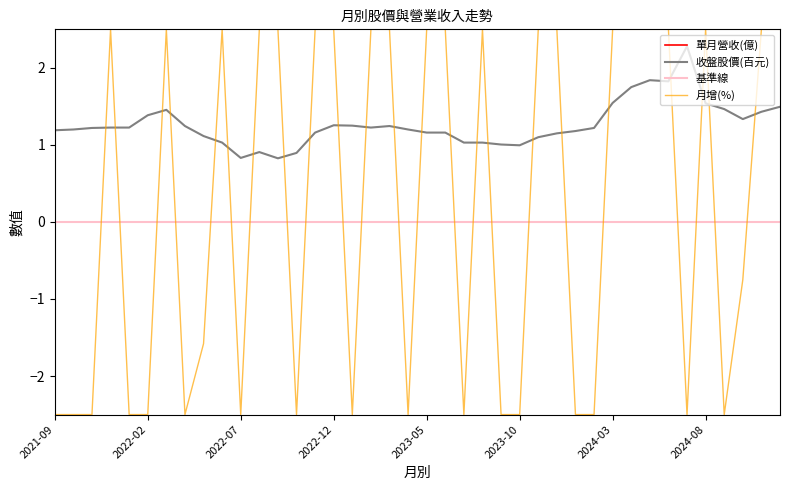

How many lines are shown in the chart?

4